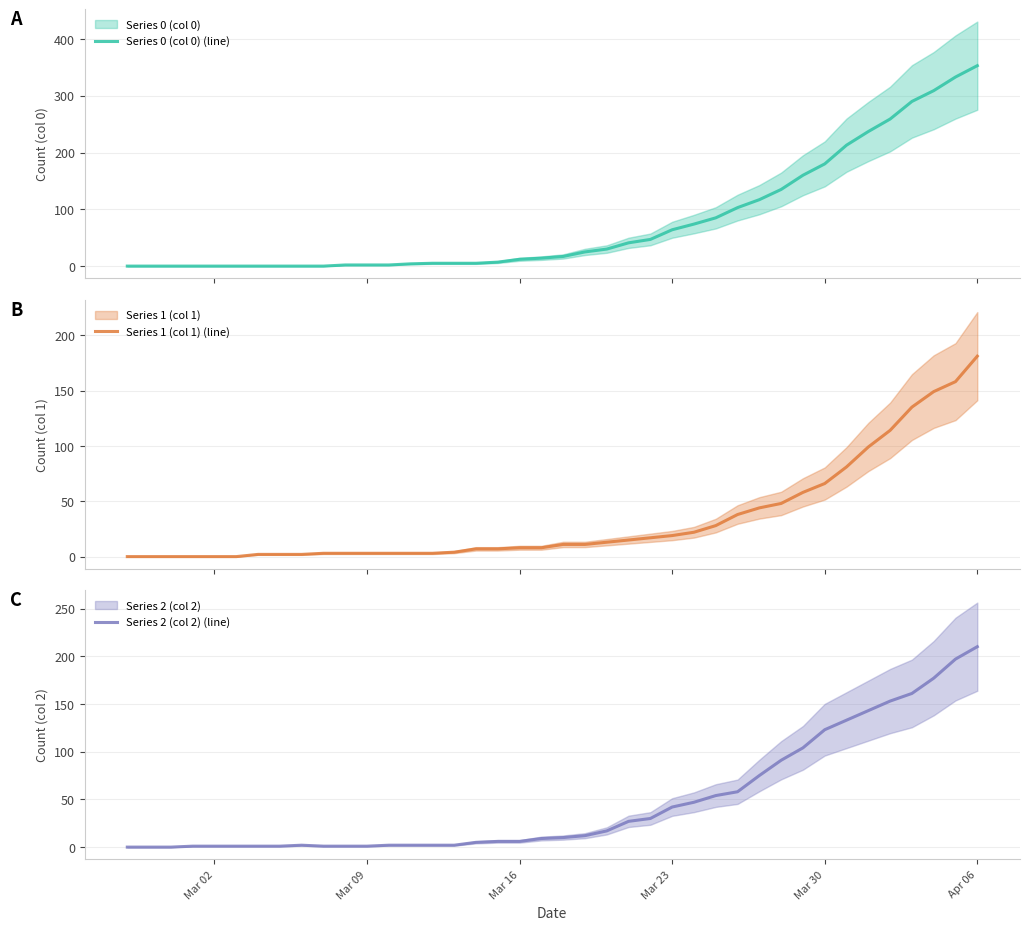

After their last crossing, which series has the higher values: Series 2 (col 2) (line) or Series 1 (col 1) (line)?

Series 2 (col 2) (line)